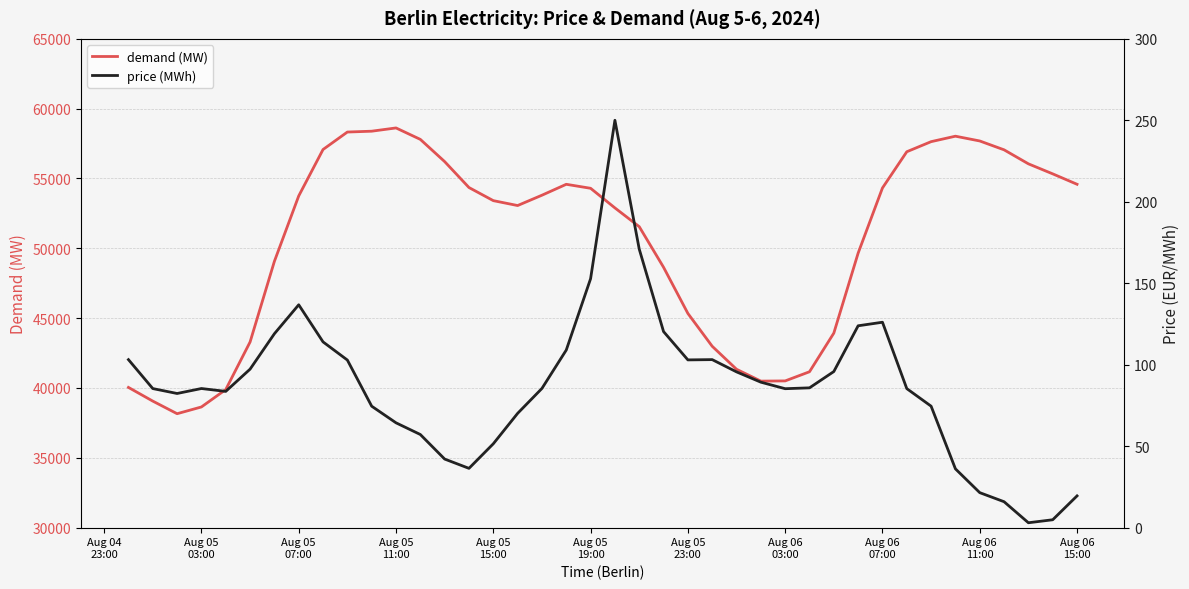

What is the minimum value for demand (MW)?

38153.8